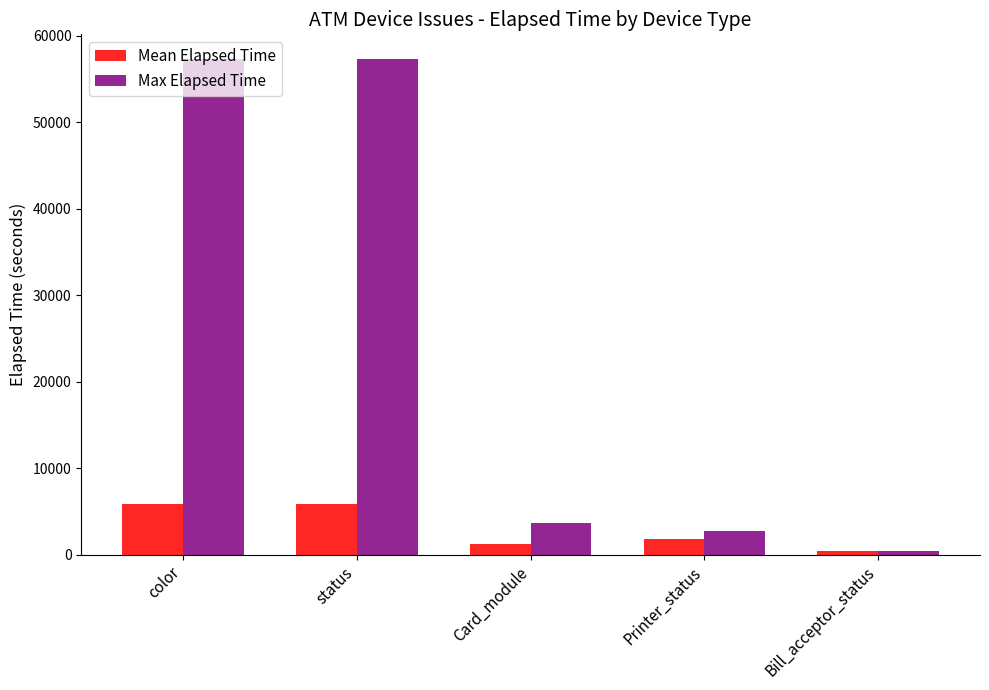

What is the label of the 5th bar from the left?

Bill_acceptor_status